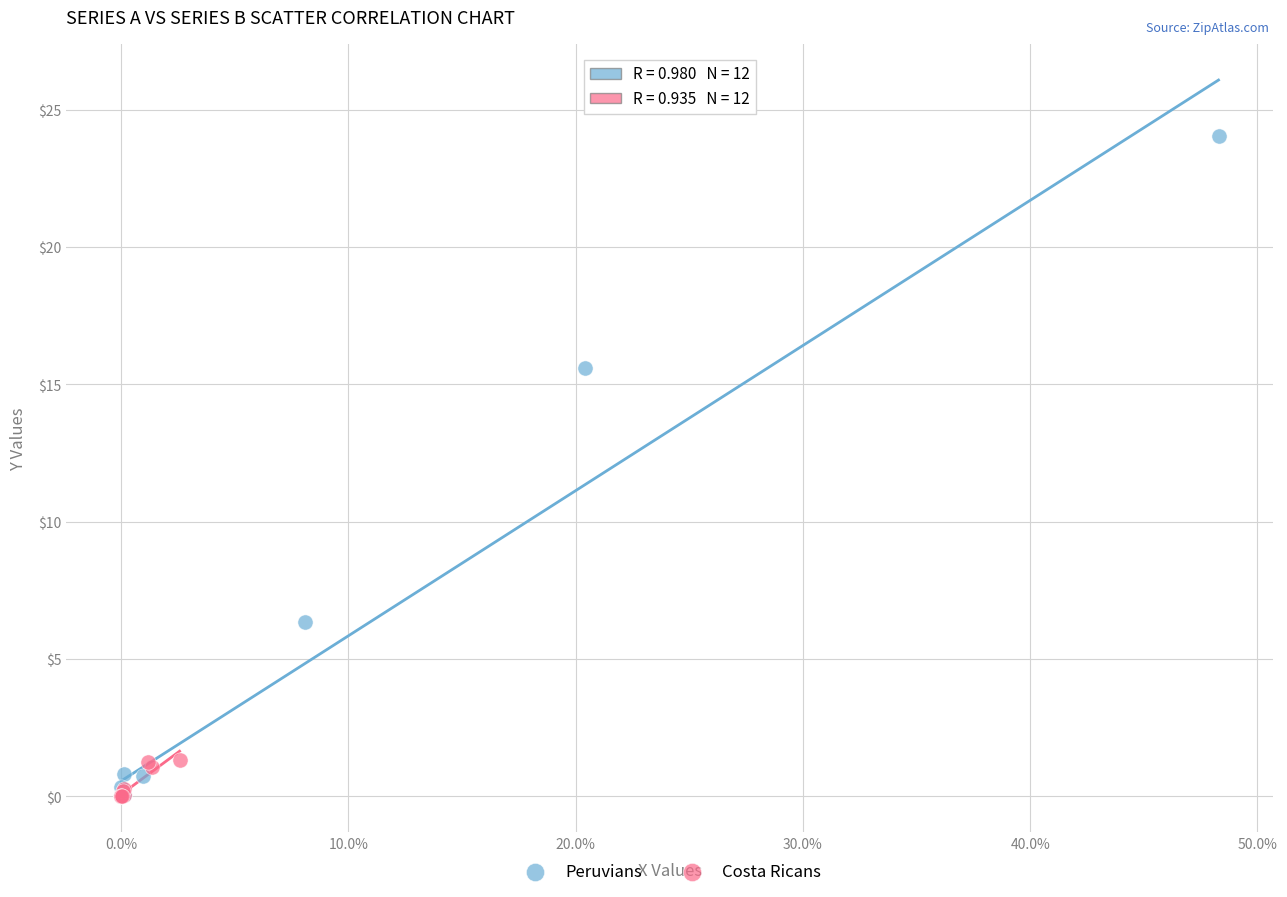

Which series contains the highest Y value?

Peruvians